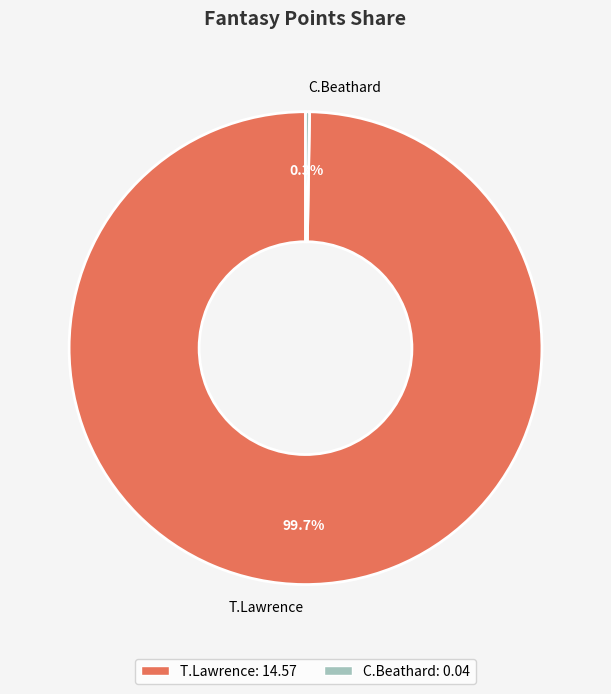

Which slice is the largest?

T.Lawrence